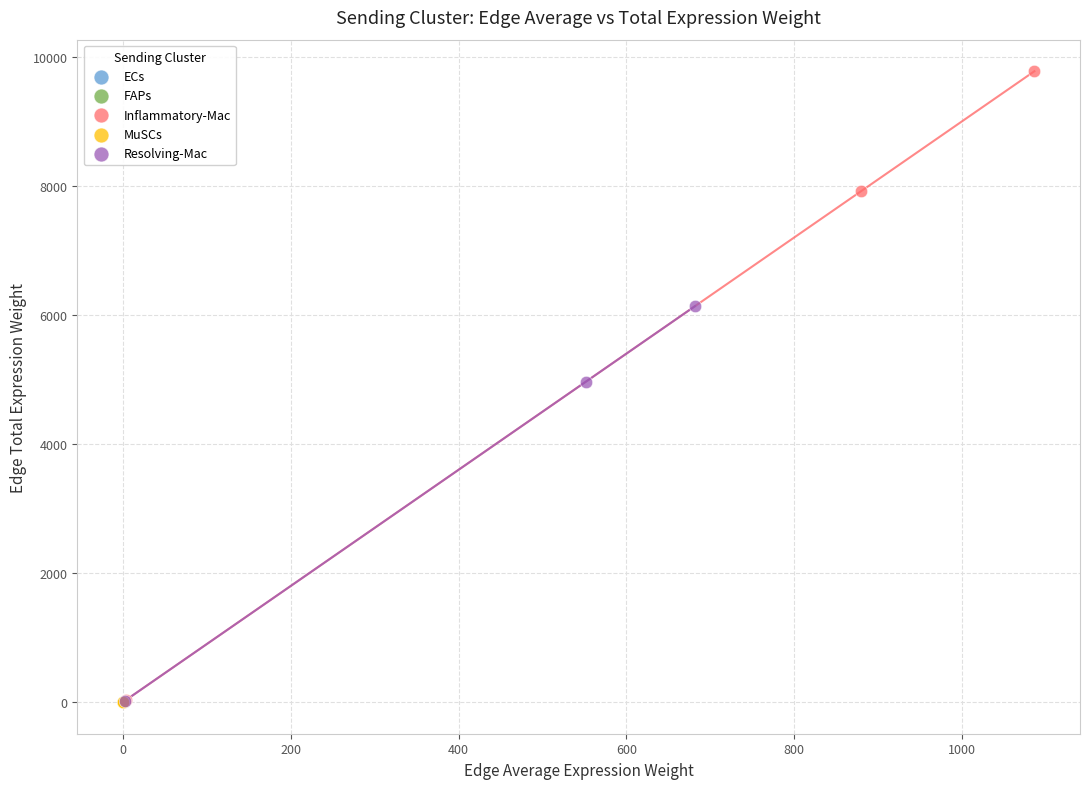

Which series has the largest Y range (max minus min)?

Inflammatory-Mac